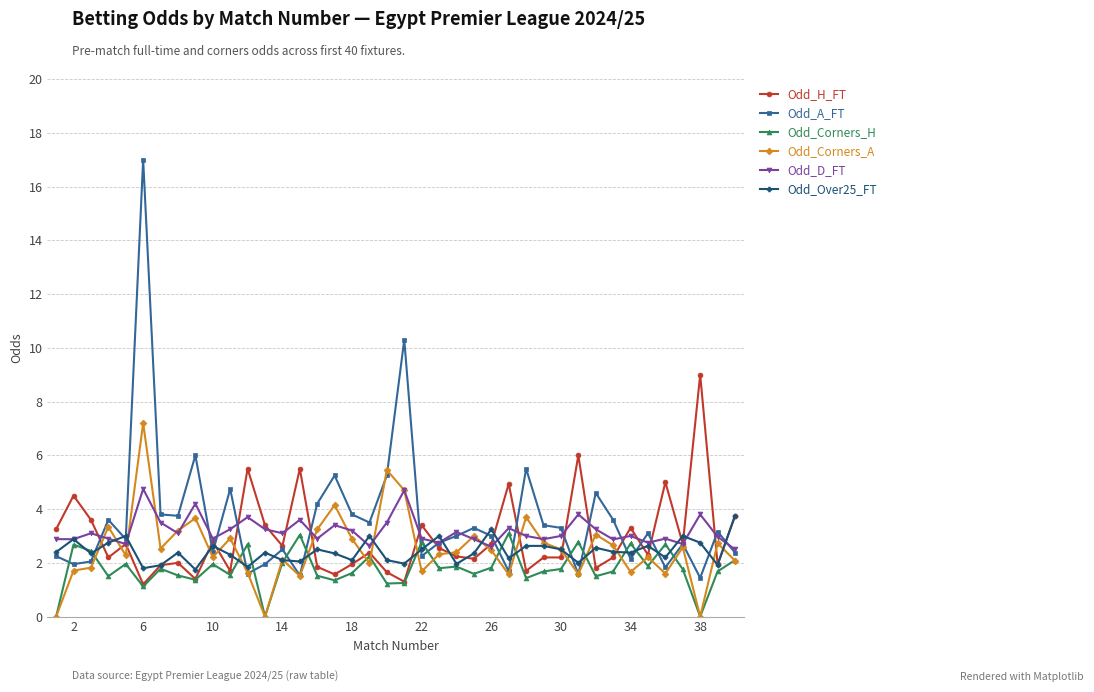

What is the average value of the Odd_Corners_A series?

2.5